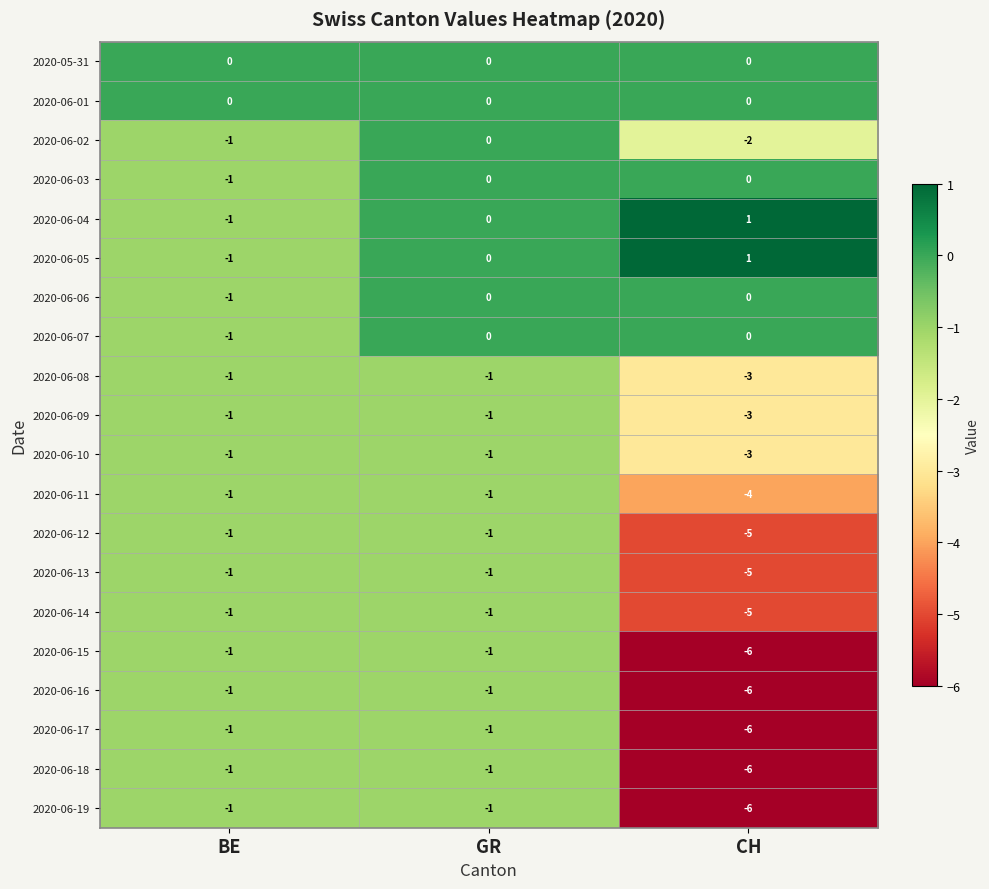

What is the difference between the second highest and minimum values in the 2020-06-18 series?

5